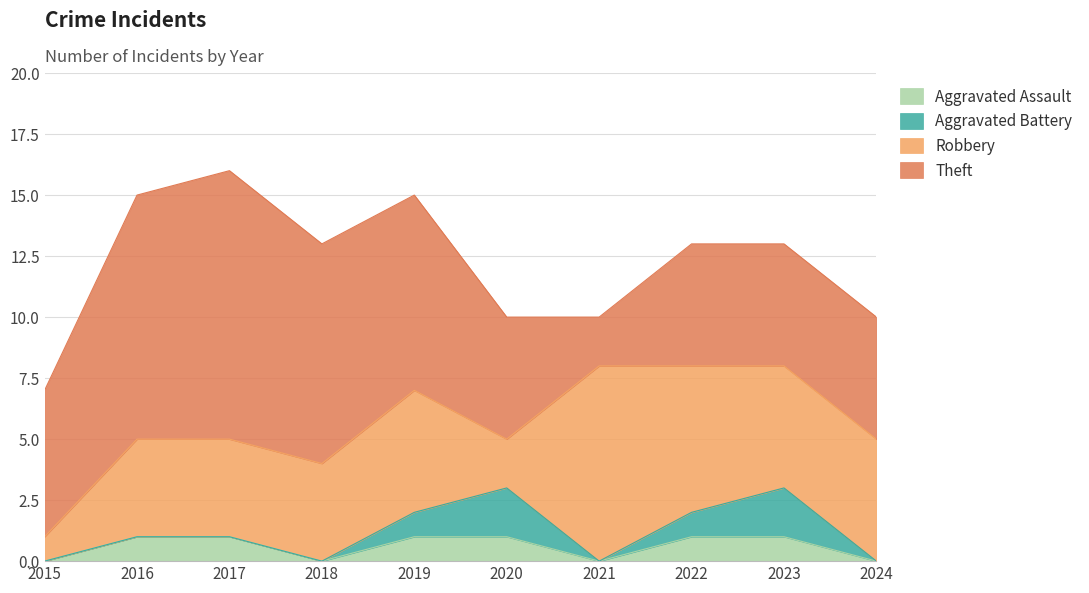

At which category does Aggravated Assault reach its first local valley?

2018